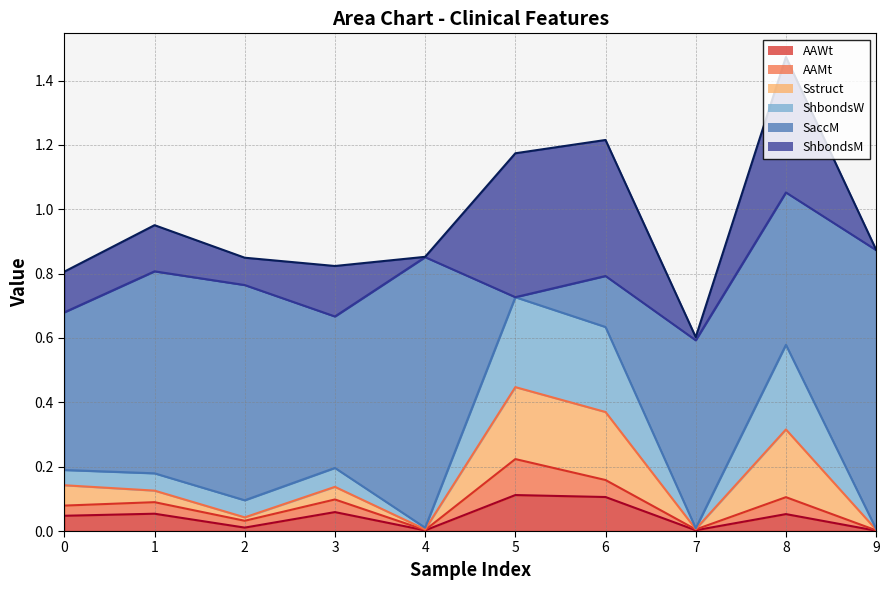

At how many categories does at least one series exceed 0?

10